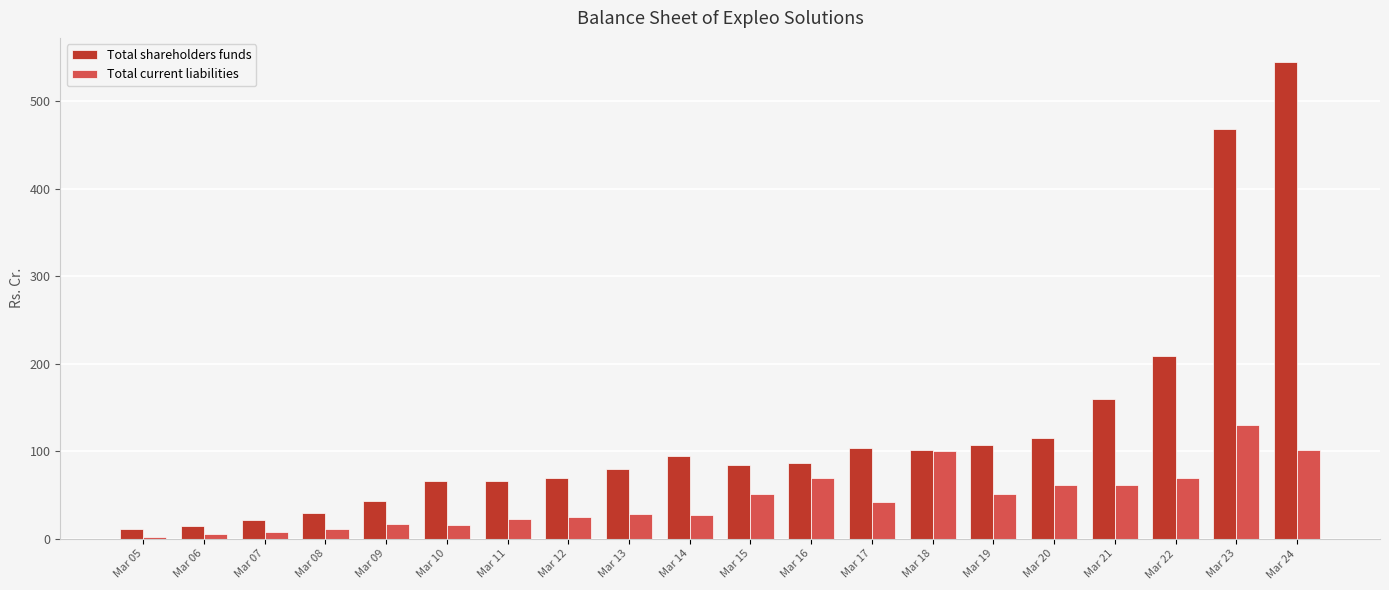

What is the difference between the highest and lowest values at Mar 13?

51.0